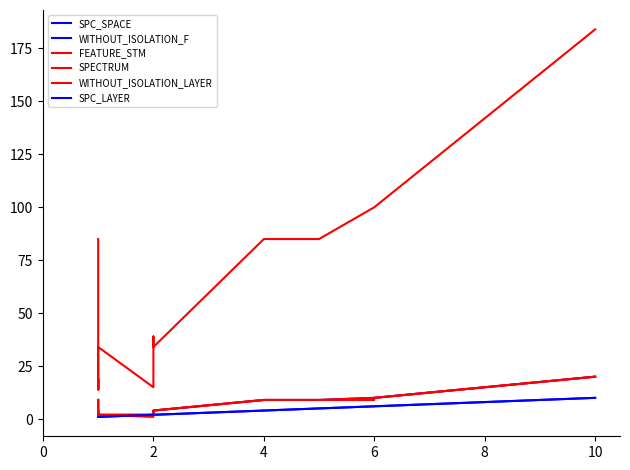

What is the average value of the WITHOUT_ISOLATION_LAYER series?

5